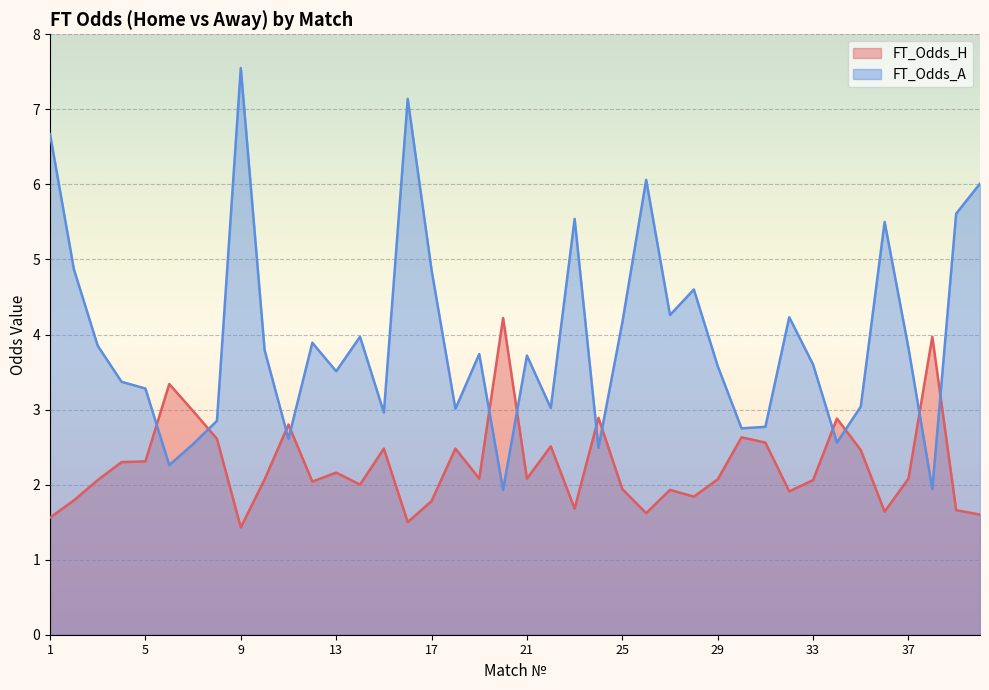

How many data points in FT_Odds_H are above 2?

25